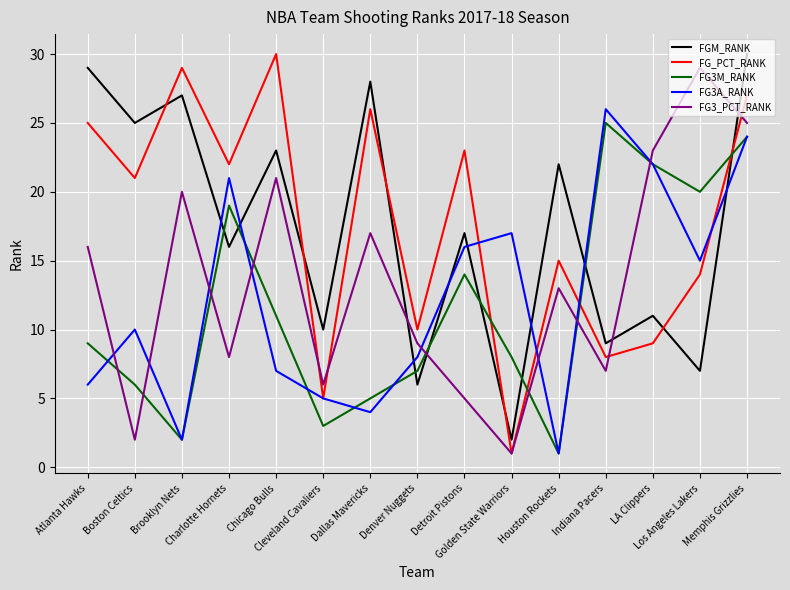

Between which two adjacent categories do FG3_PCT_RANK and FGM_RANK first intersect?

Dallas Mavericks and Denver Nuggets